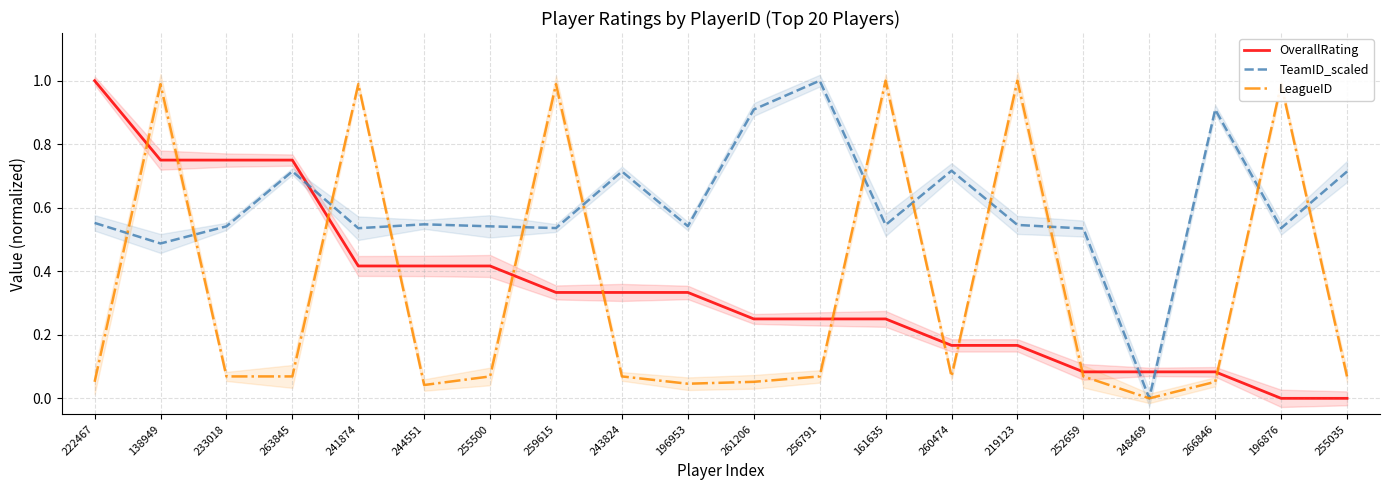

Reading left to right, what are all the values shown in this chart?

OverallRating: 222467=1.0	138949=0.7	233018=0.7	263845=0.7	241874=0.4	244551=0.4	255500=0.4	259615=0.3	243824=0.3	196953=0.3	261206=0.2	256791=0.2	161635=0.2	260474=0.2	219123=0.2	252659=0.1	248469=0.1	266846=0.1	196876=0.0	255035=0.0
TeamID_scaled: 222467=0.6	138949=0.5	233018=0.5	263845=0.7	241874=0.5	244551=0.5	255500=0.5	259615=0.5	243824=0.7	196953=0.5	261206=0.9	256791=1.0	161635=0.5	260474=0.7	219123=0.5	252659=0.5	248469=0.0	266846=0.9	196876=0.5	255035=0.7
LeagueID: 222467=0.1	138949=1.0	233018=0.1	263845=0.1	241874=1.0	244551=0.0	255500=0.1	259615=1.0	243824=0.1	196953=0.0	261206=0.1	256791=0.1	161635=1.0	260474=0.1	219123=1.0	252659=0.1	248469=0.0	266846=0.1	196876=1.0	255035=0.1